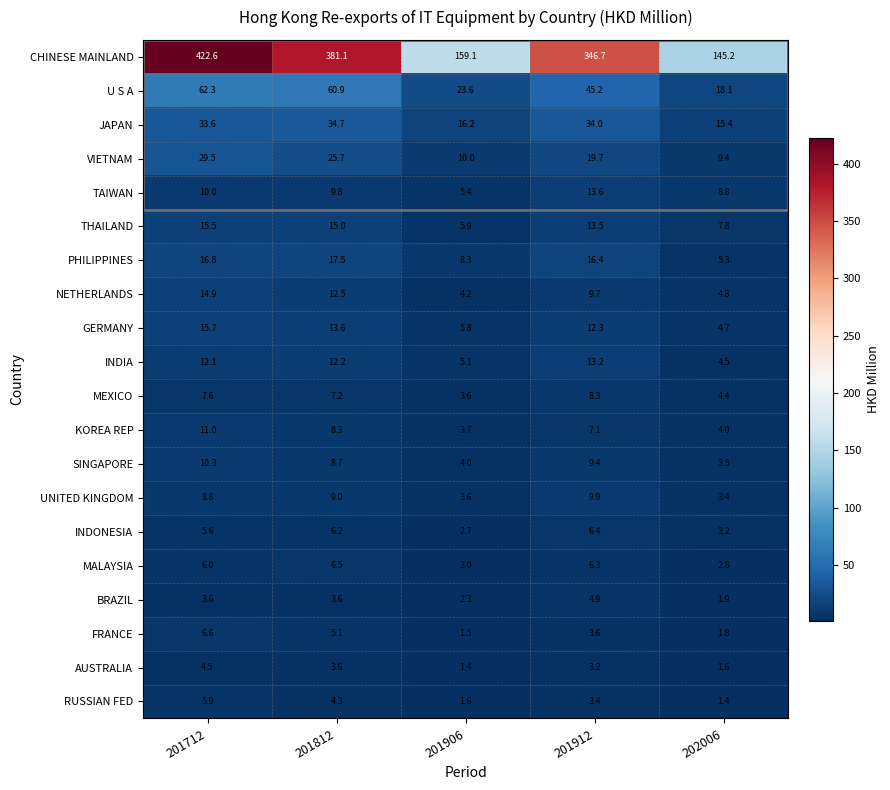

Which series has the largest range (max minus min)?

CHINESE MAINLAND